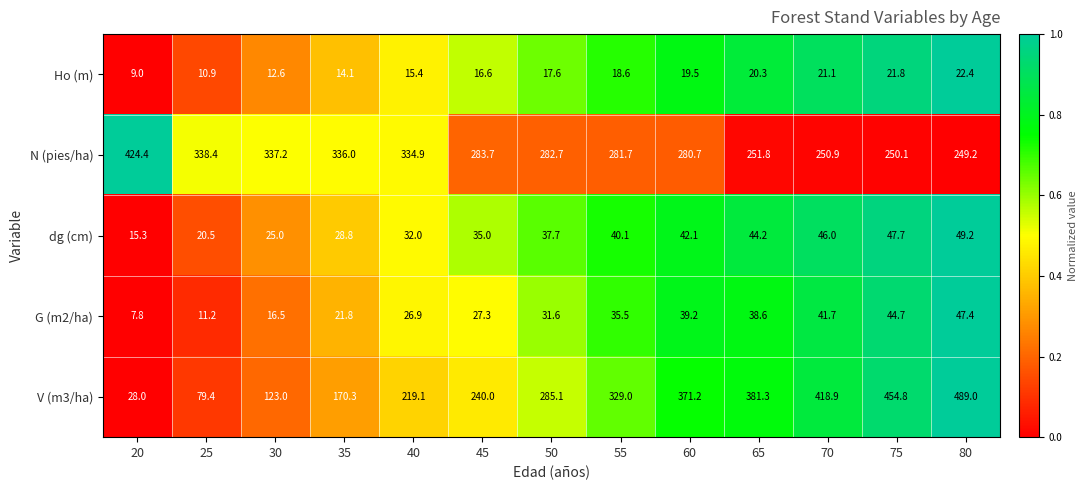

At which category does the chart reach its minimum across all series?

20